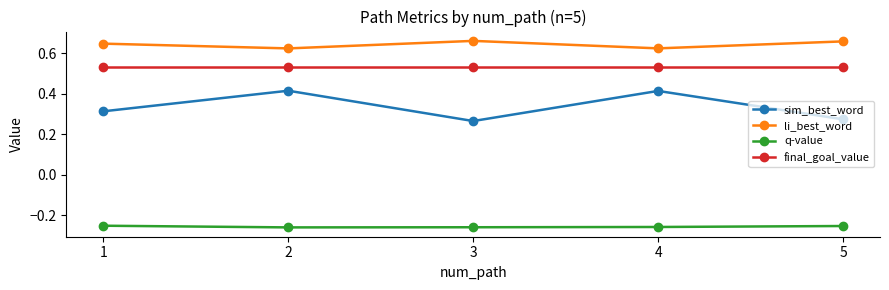

What is the total value across all series at 5?

1.2